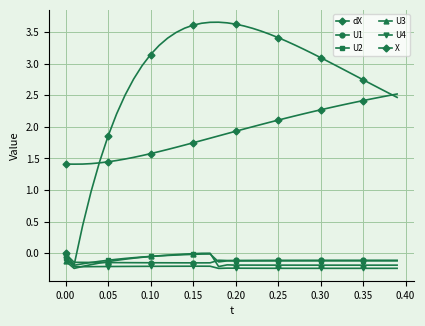

Does the chart have visible grid lines?

Yes